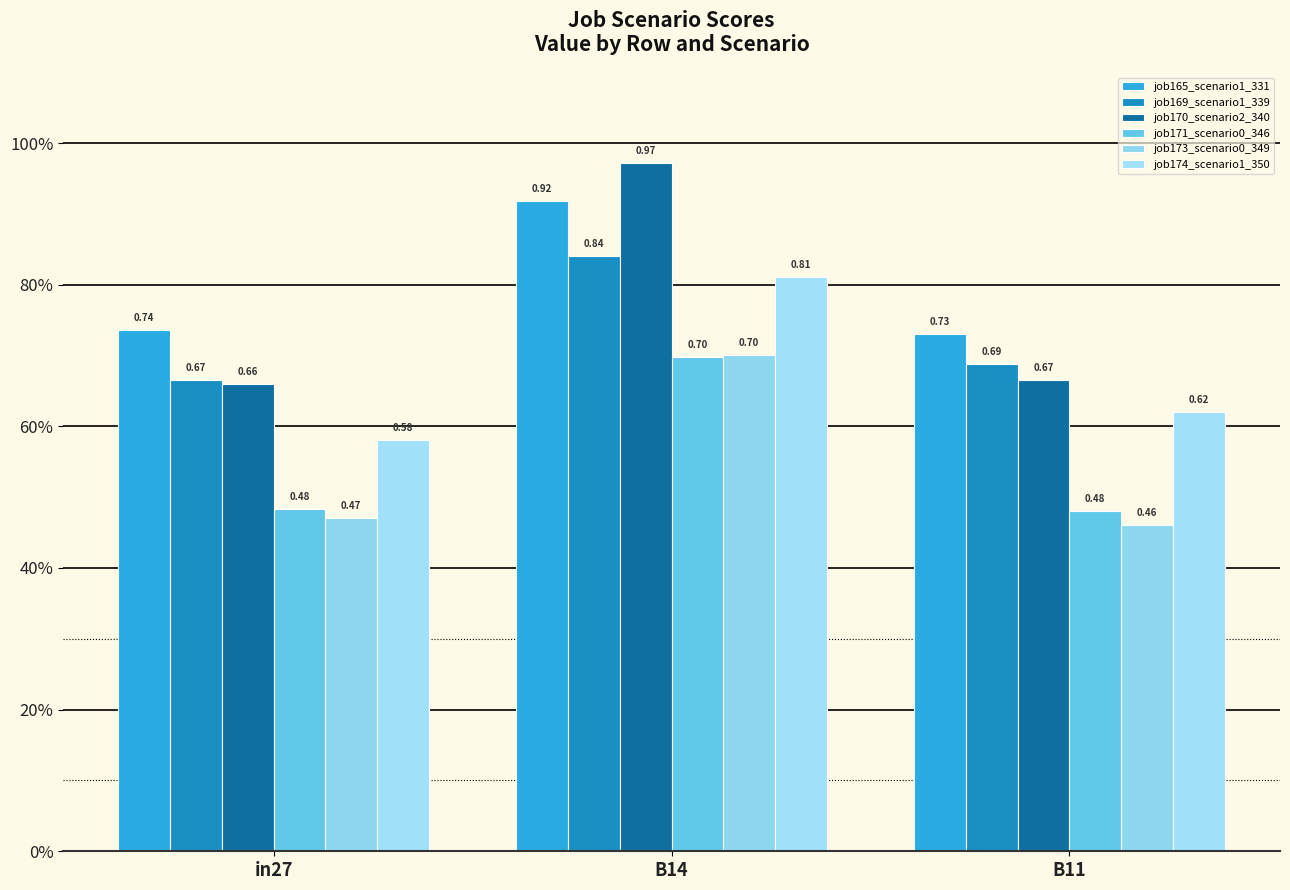

What is the sum of all job171_scenario0_346 values?

1.7